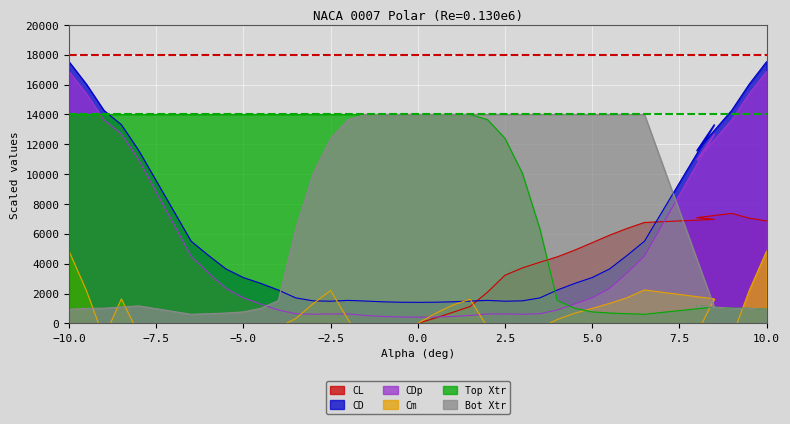

How many interior local peaks does the CD series have?

3